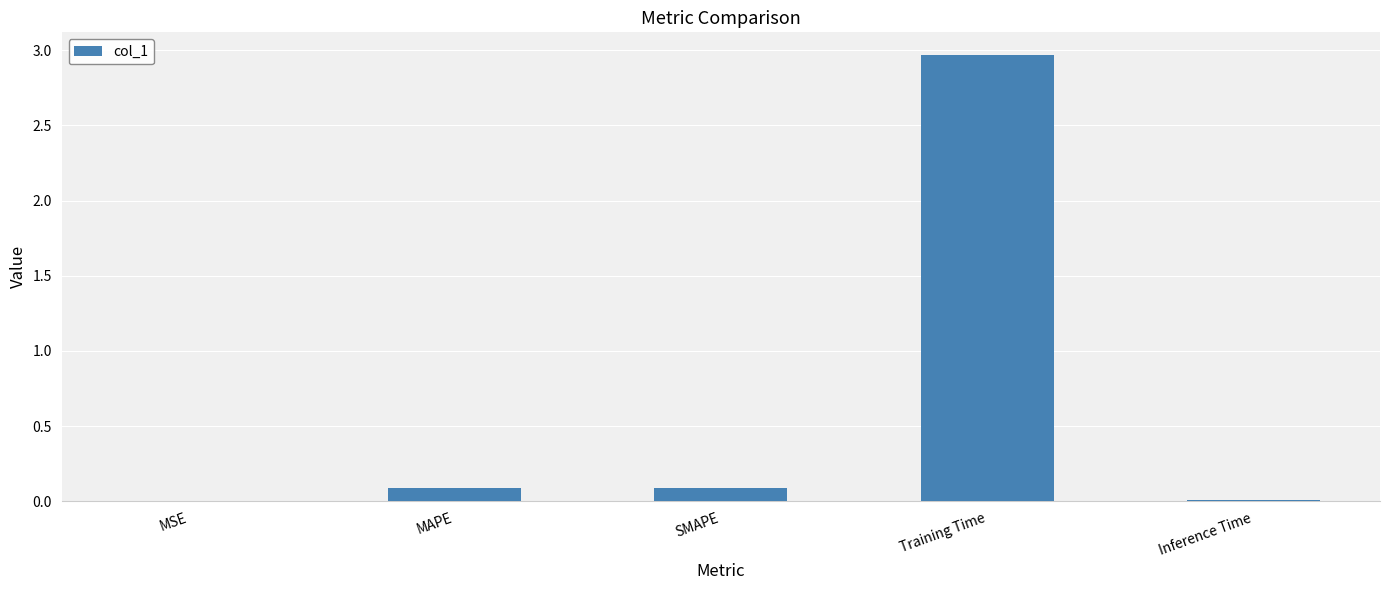

What is the change in value from SMAPE to Training Time?

+2.9